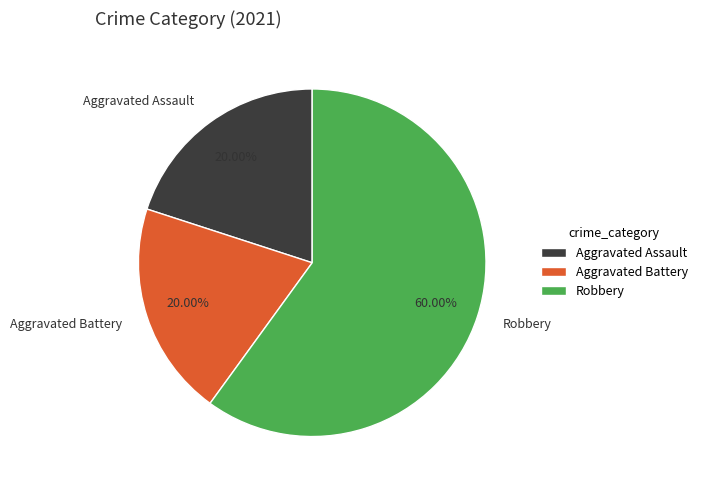

What is the ratio of the value at Robbery to the value at Aggravated Battery?

3.0